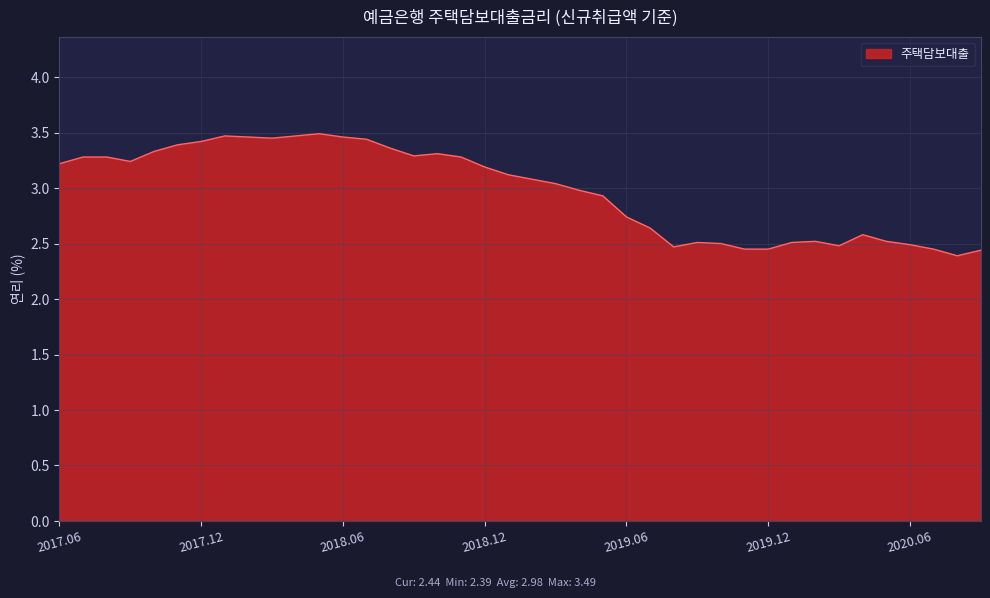

What is the smallest value displayed?

2.4